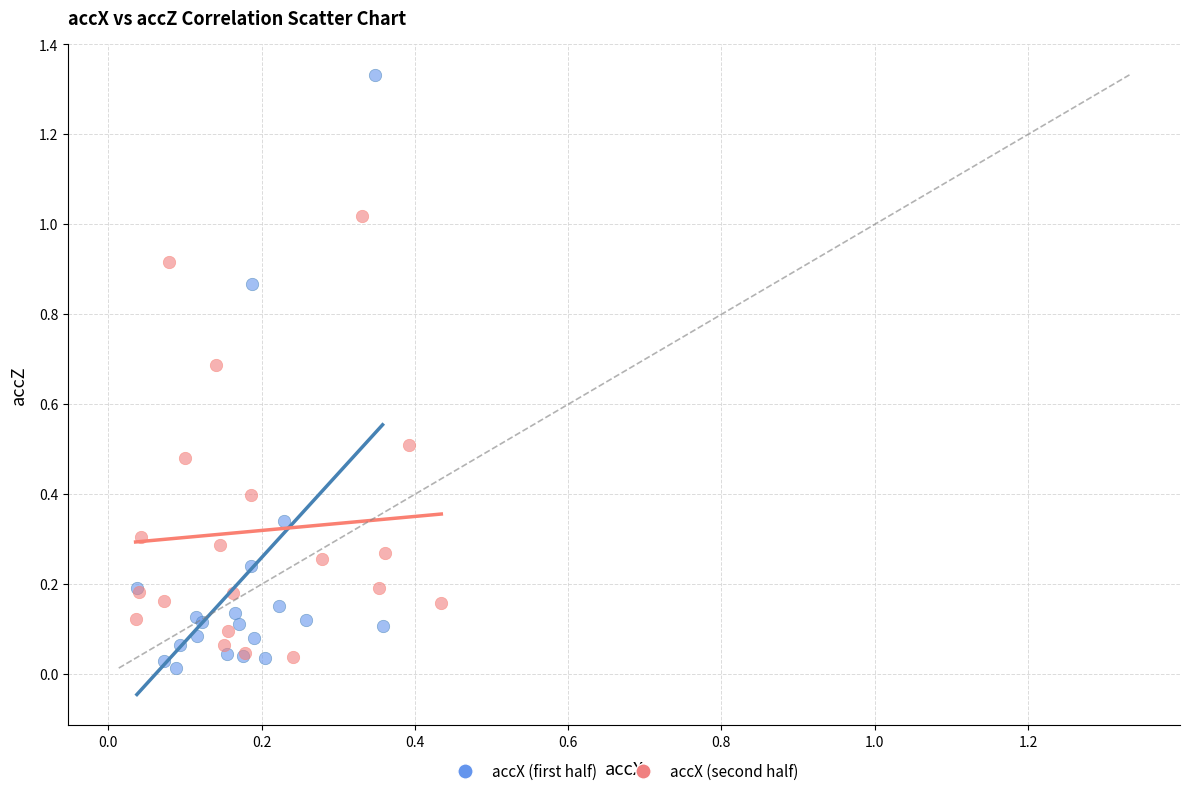

Which series contains the highest Y value?

accX (first half)